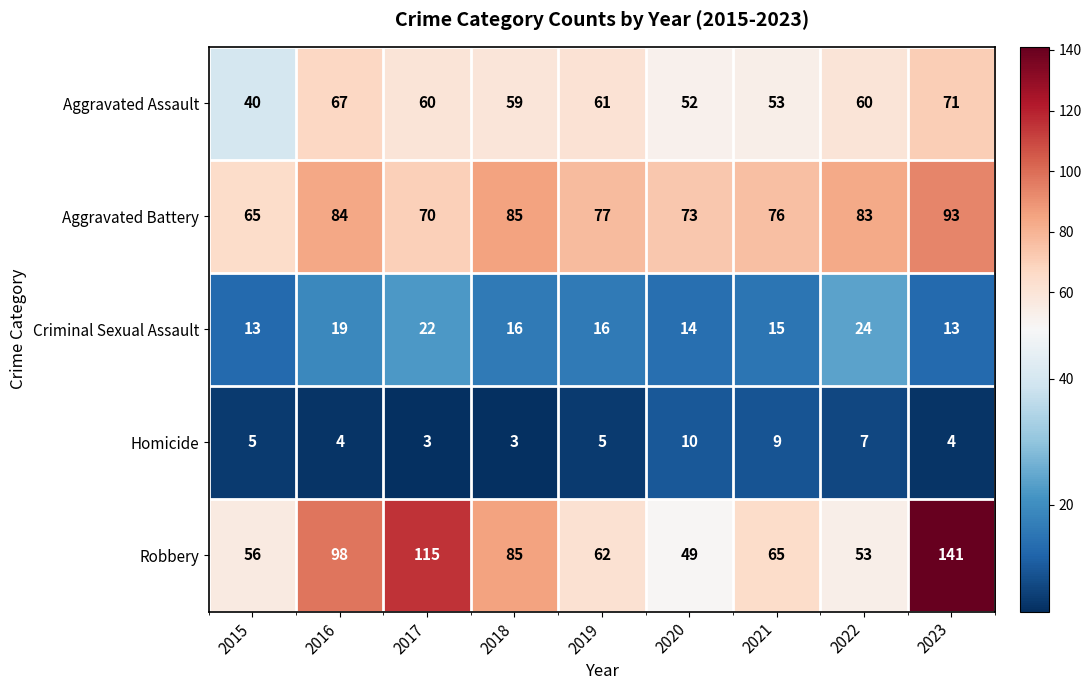

What is the sum of all Robbery values?

724